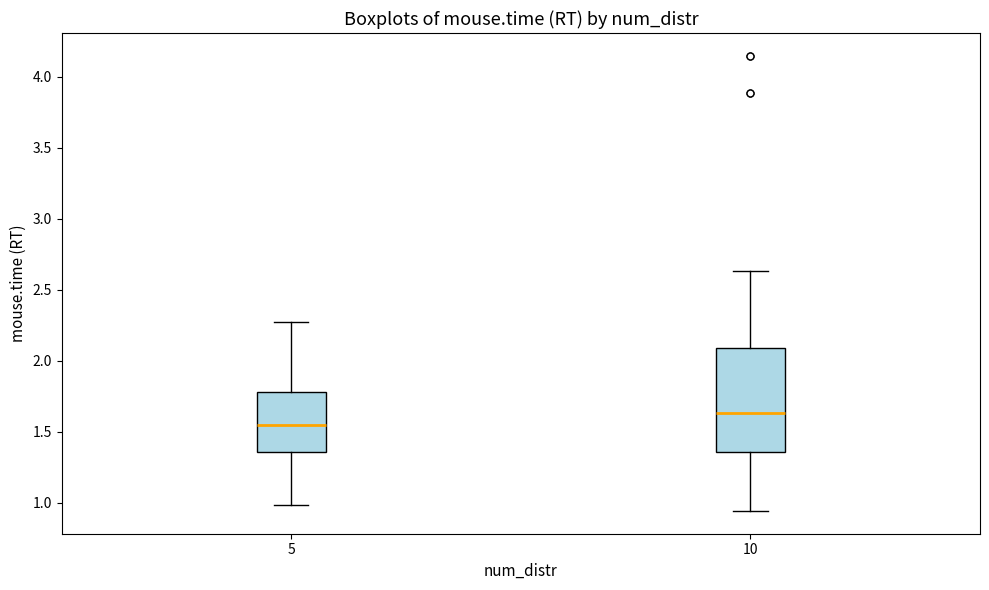

Reading left to right, transcribe this box plot: for each box, give where its median line is, the range the box spans, and where its two whiskers end, as read against the y-axis. The values are not printed on the chart, so give them approximately, as read against the axis.

5: median 1.55, box 1.35 to 1.80, whiskers 1.00 to 2.30
10: median 1.65, box 1.35 to 2.10, whiskers 0.95 to 2.65